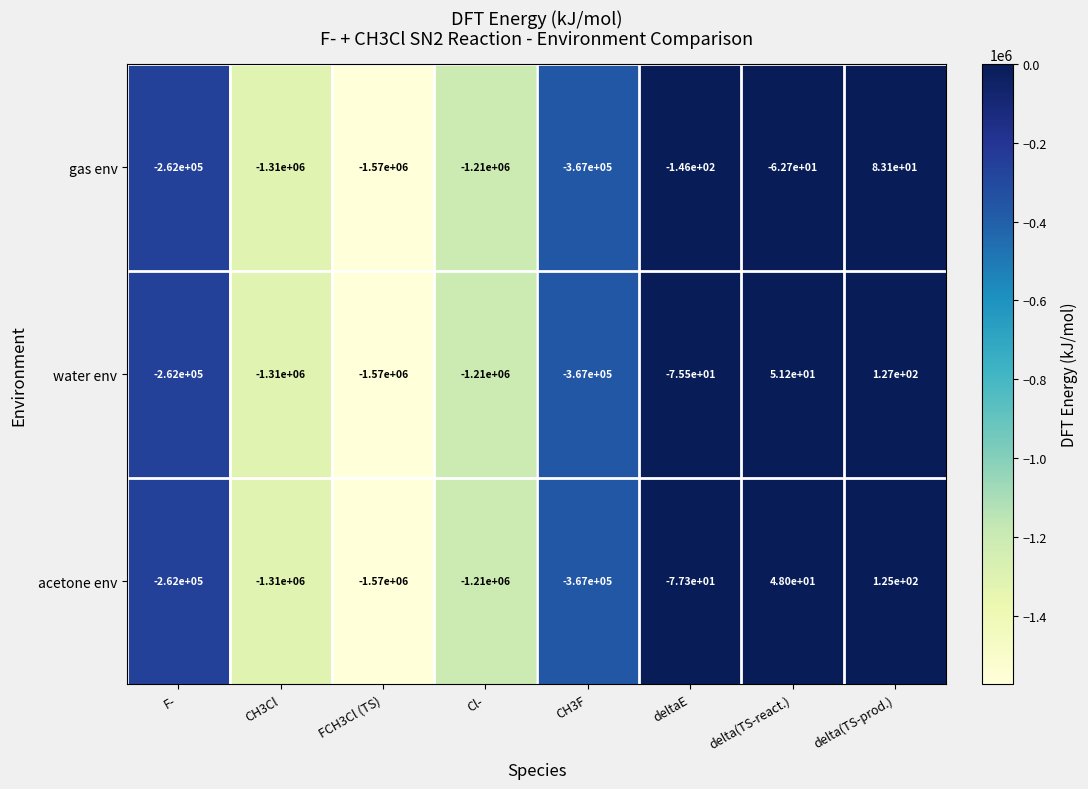

Is the value of acetone env at F- greater than the value of gas env at delta(TS-prod.)?

No